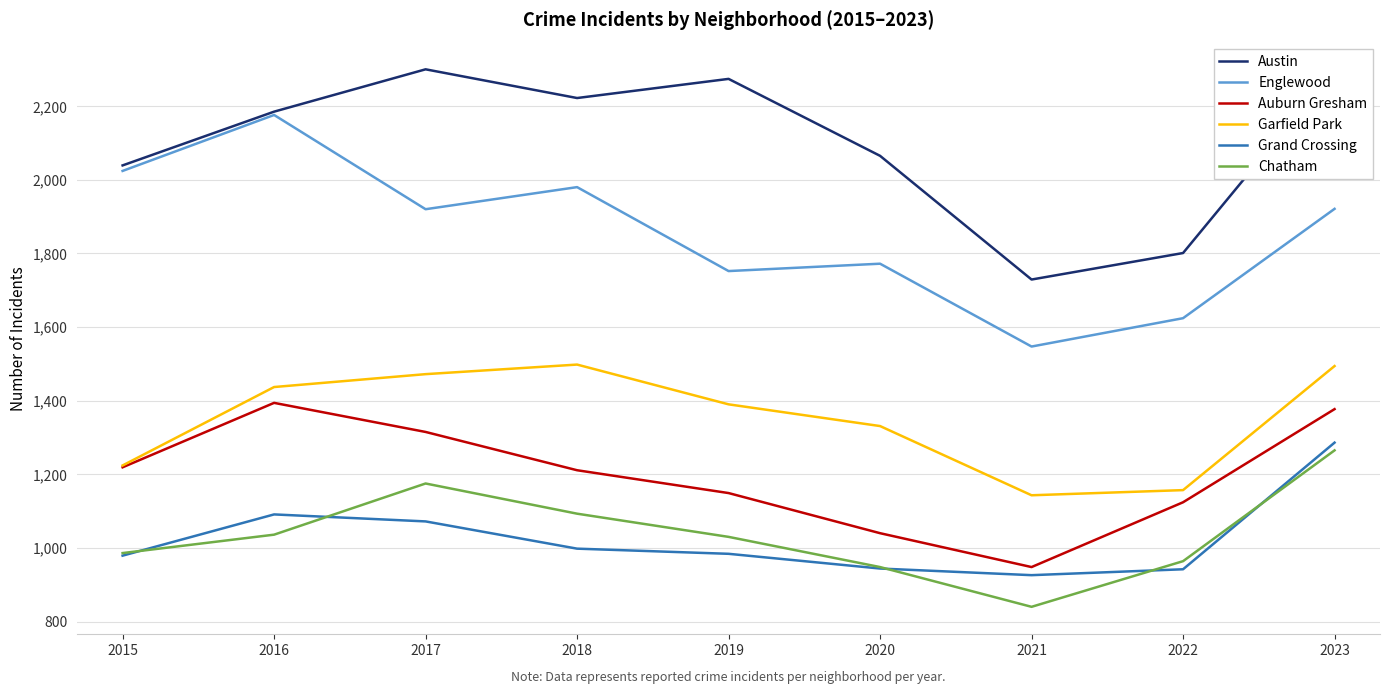

Between 2016 and 2018, which series saw the biggest shift?

Englewood